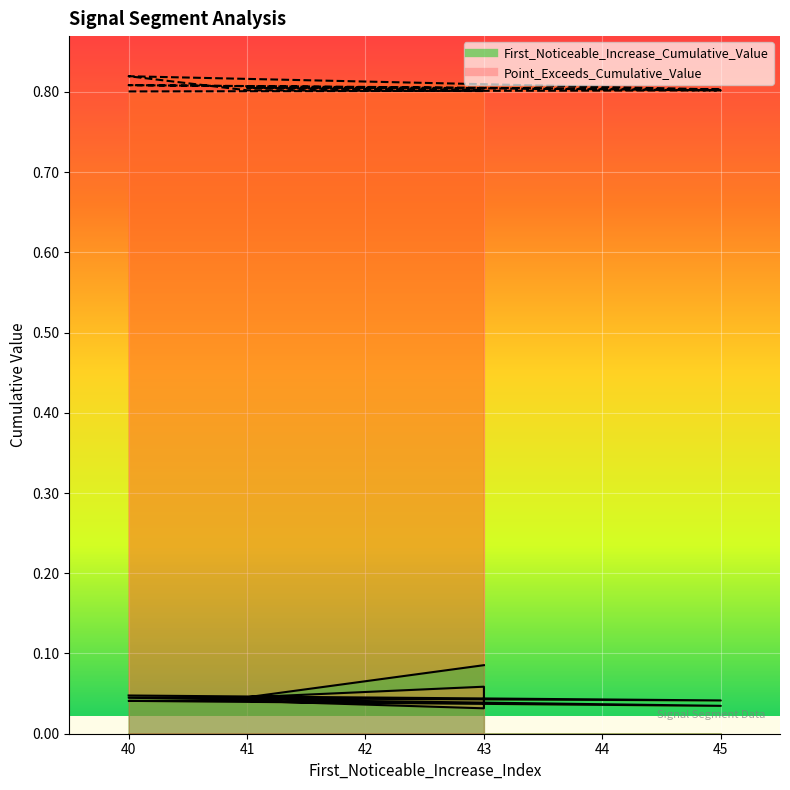

At how many categories does at least one series exceed 0?

10